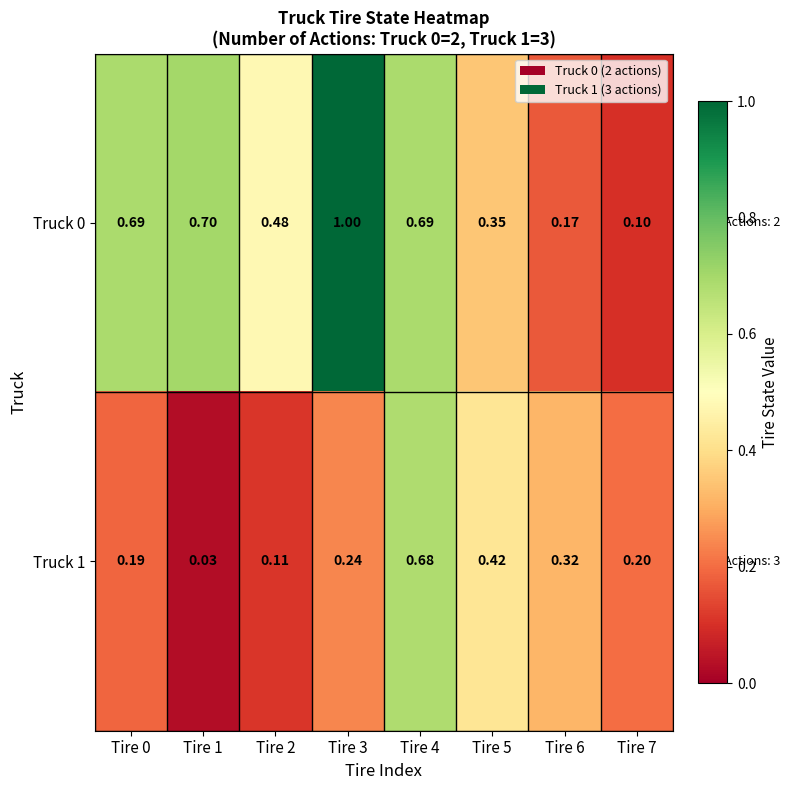

At how many categories does at least one series exceed 0?

8